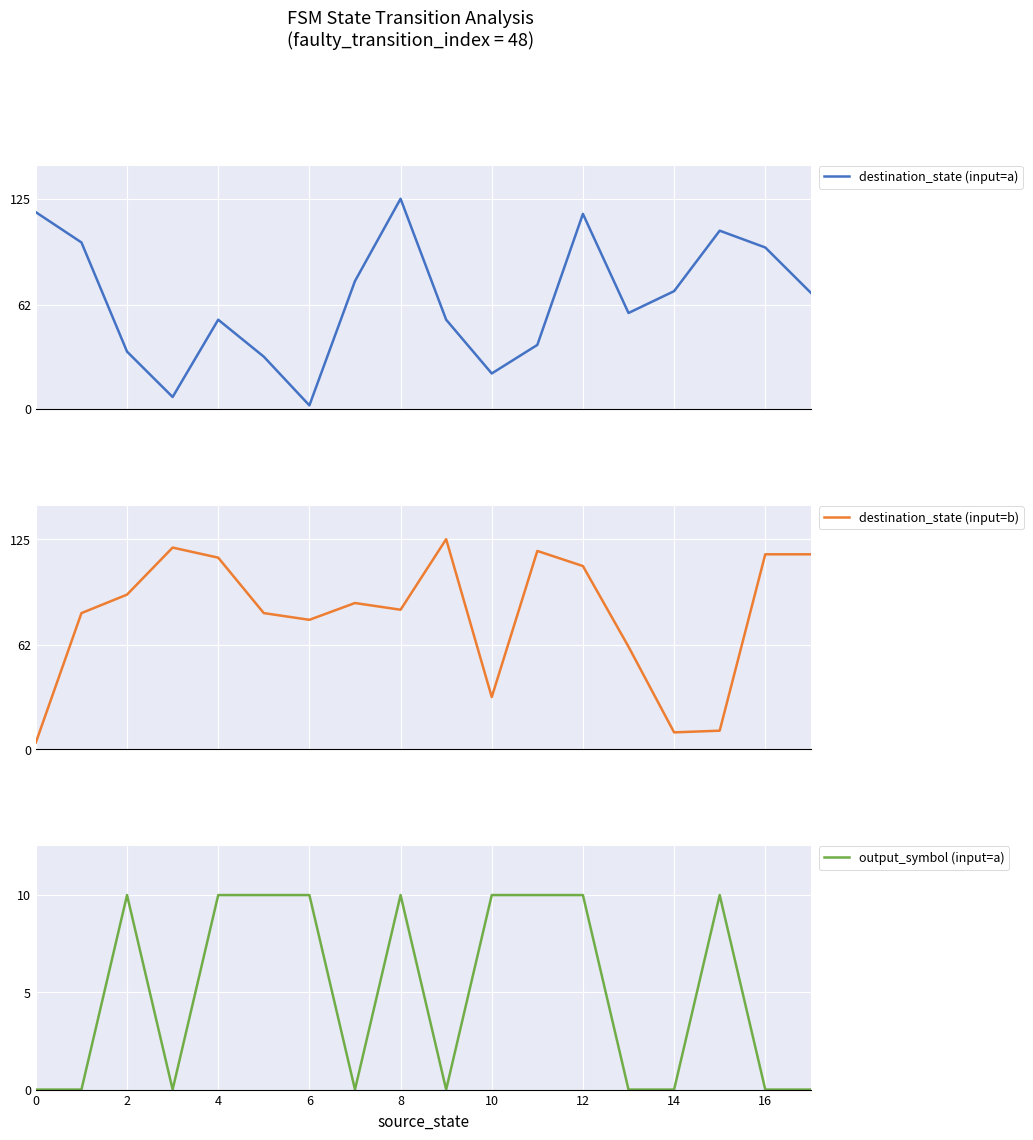

The value of output_symbol (input=a) at 10 is 10. True or false?

True